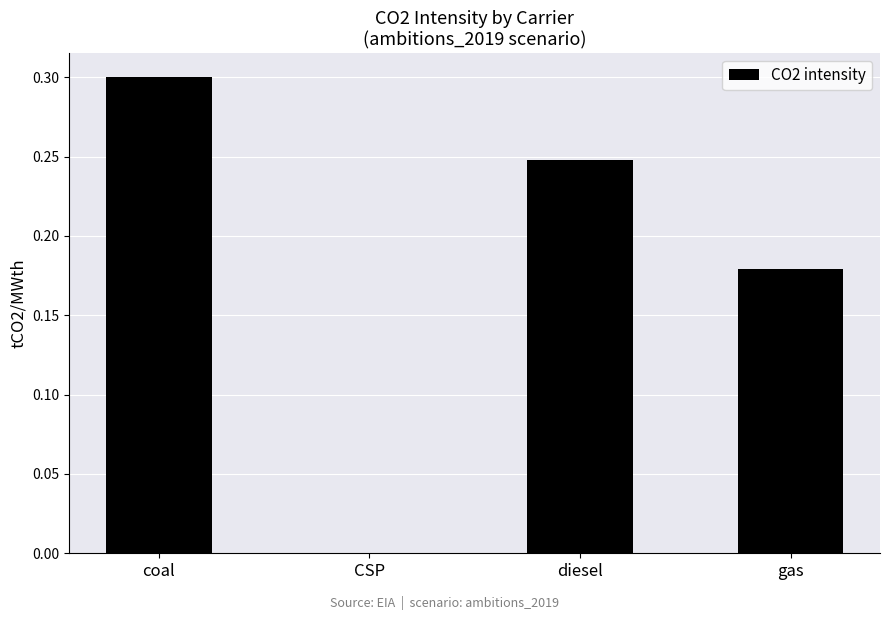

Read the value at coal.

0.3